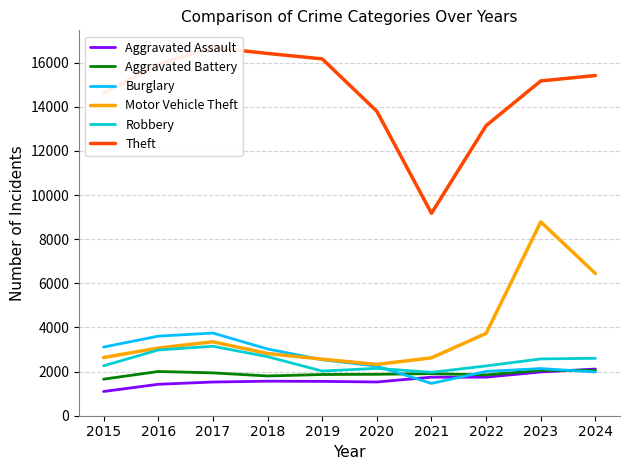

What is the approximate value of Robbery at 2015, to the nearest 50?

2250